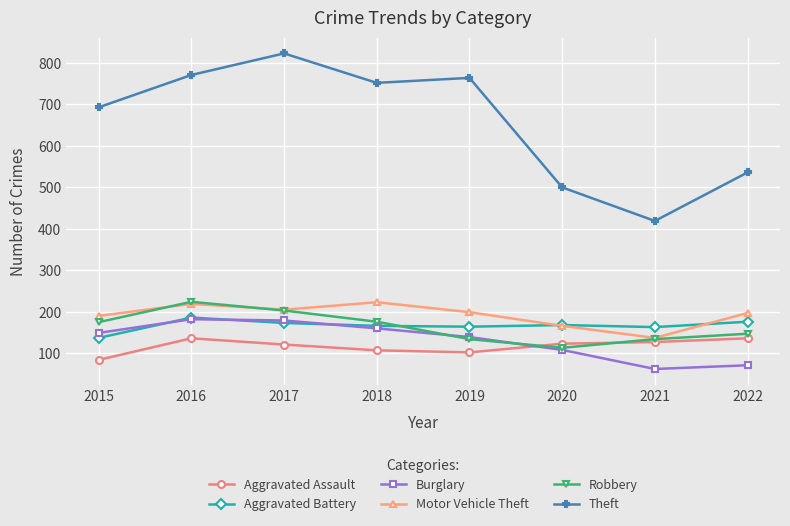

True or false: Aggravated Assault and Burglary cross at least once.

True